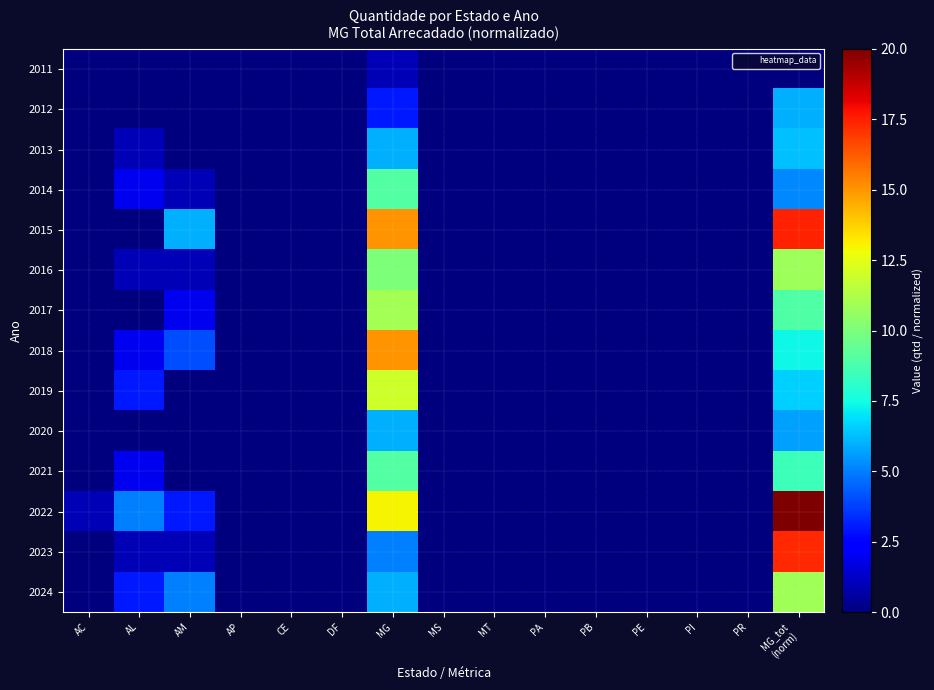

Rank the series at DF from lowest to highest value.

2011, 2012, 2013, 2014, 2015, 2016, 2017, 2018, 2019, 2020, 2021, 2022, 2023, 2024